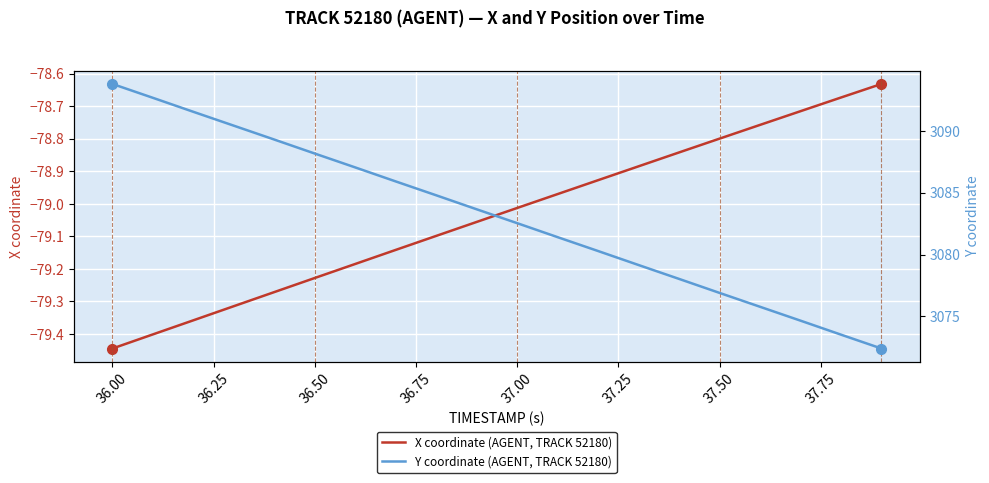

Which category has the lowest value in the X coordinate (AGENT, TRACK 52180) series?

36.00